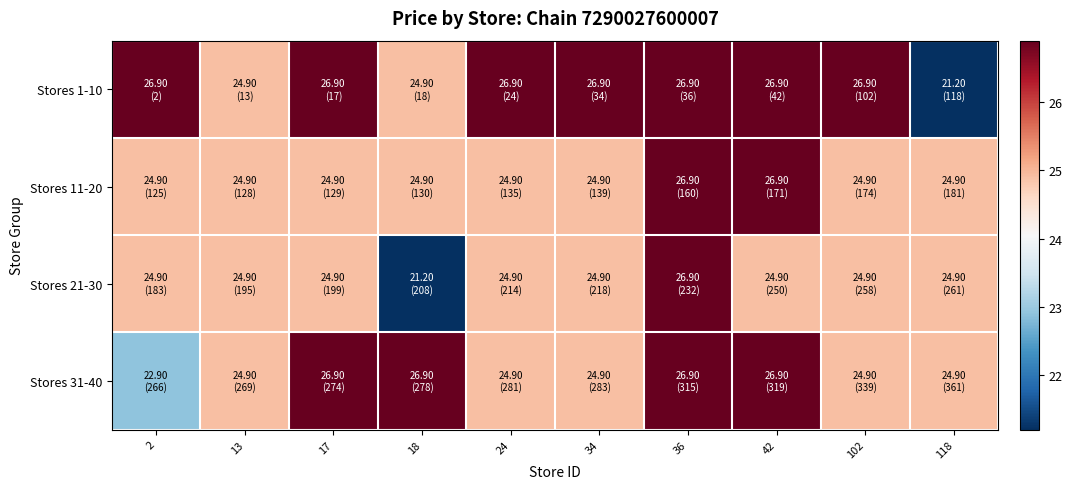

Rank the series by their average value, from lowest to highest.

Stores 21-30, Stores 11-20, Stores 31-40, Stores 1-10